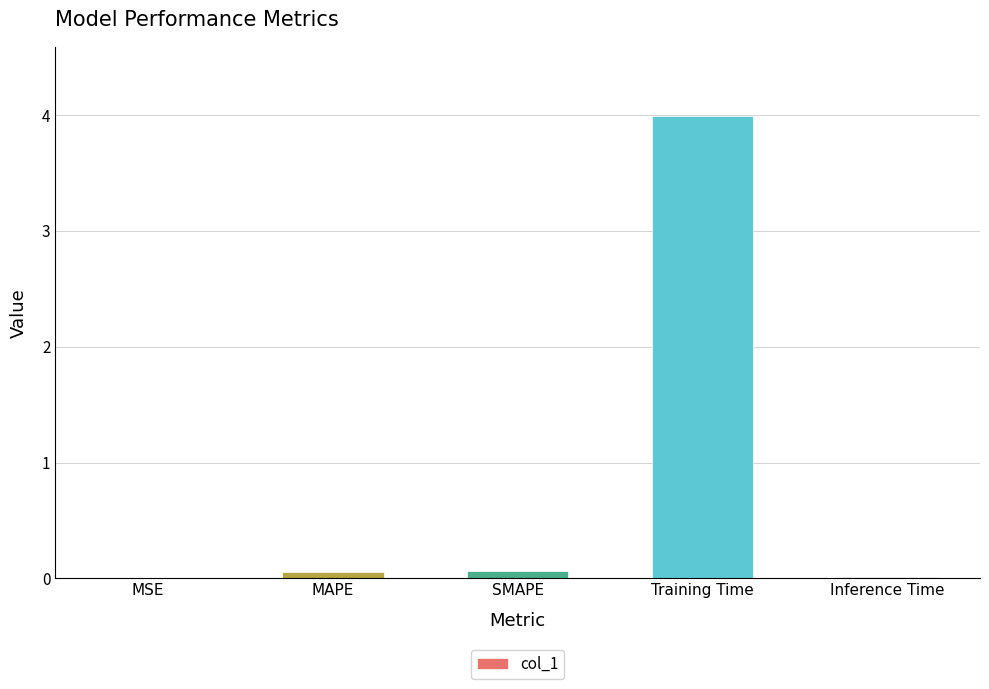

What is the sum of all values?

4.1